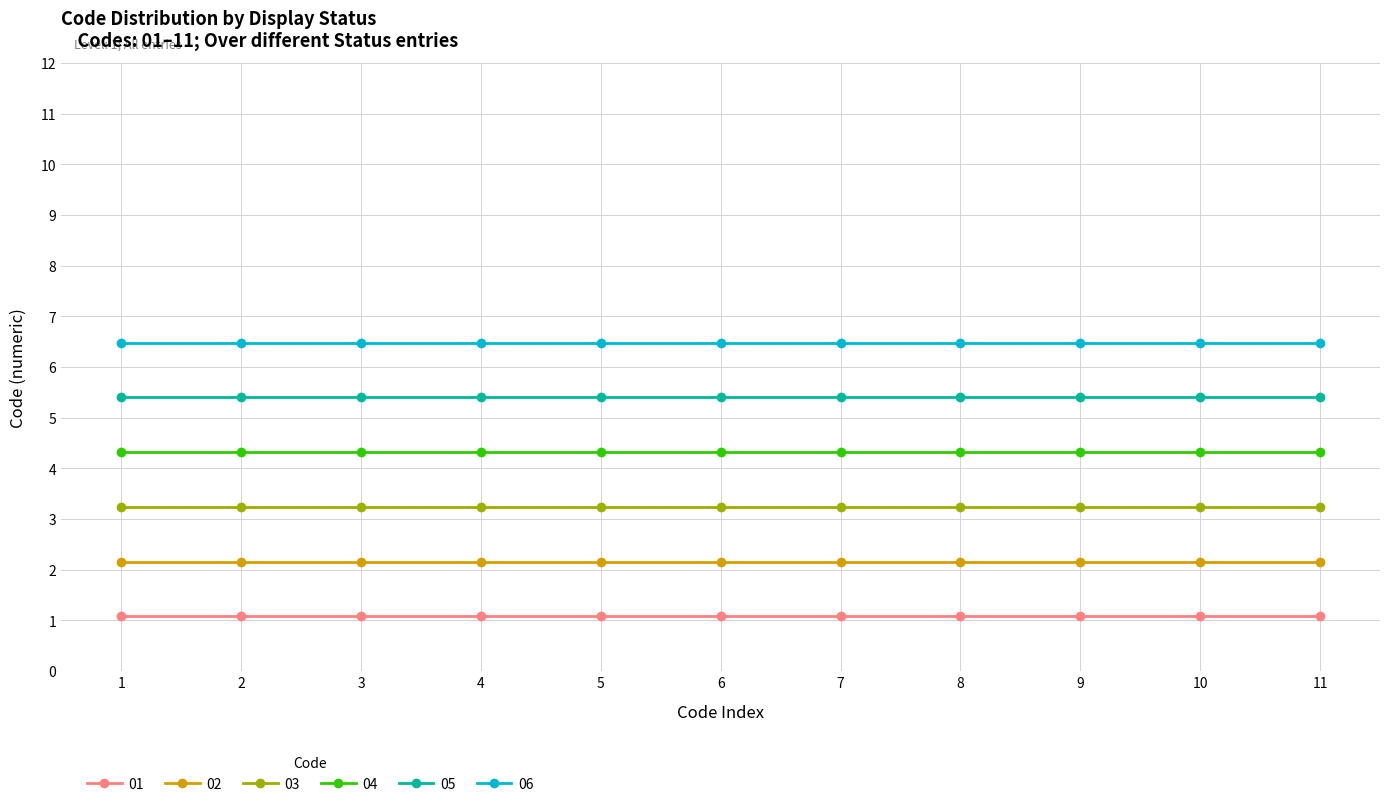

True or false: 02 and 05 intersect in this chart.

False